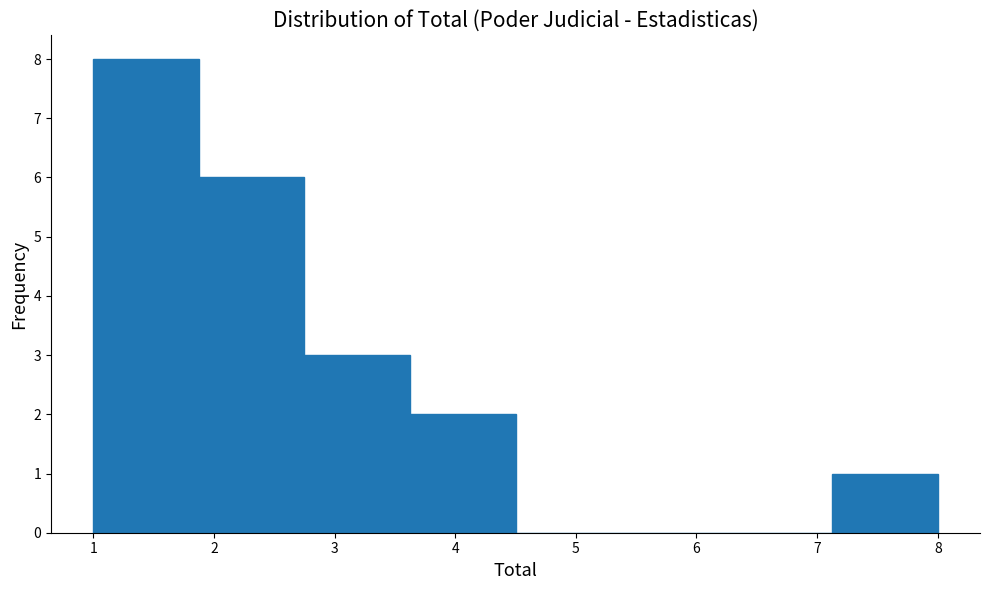

Reading left to right, transcribe this chart: for each bar, give the range it covers on the x-axis and its height. Neither the bar edges nor the heights are printed on the chart, so give them approximately, as read against the axes.

1.0 to 1.9: 8
1.9 to 2.8: 6
2.8 to 3.6: 3
3.6 to 4.5: 2
4.5 to 5.4: 0
5.4 to 6.3: 0
6.3 to 7.1: 0
7.1 to 8.0: 1